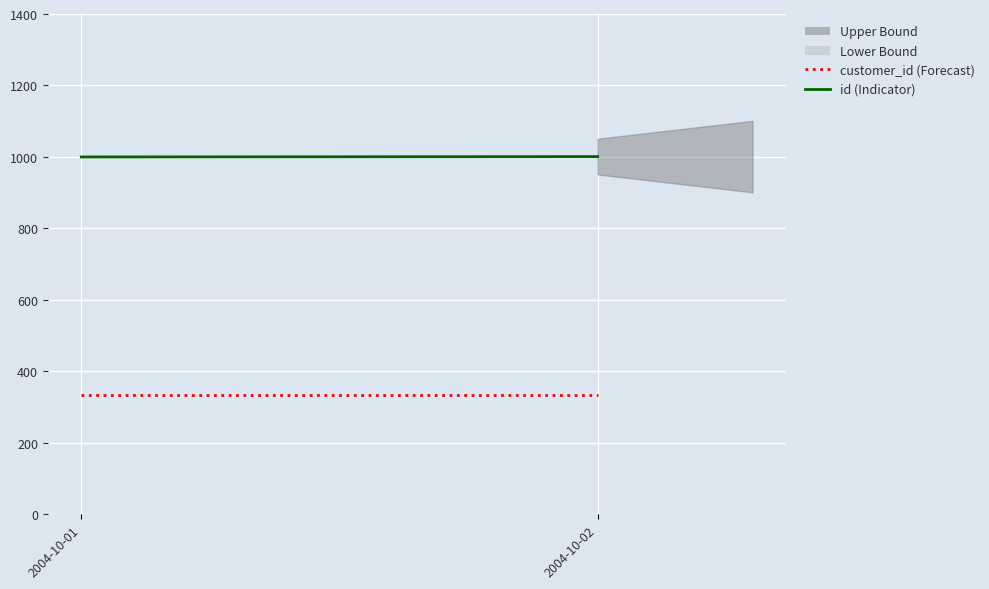

At which category is the sum across all series the highest?

2004-10-02